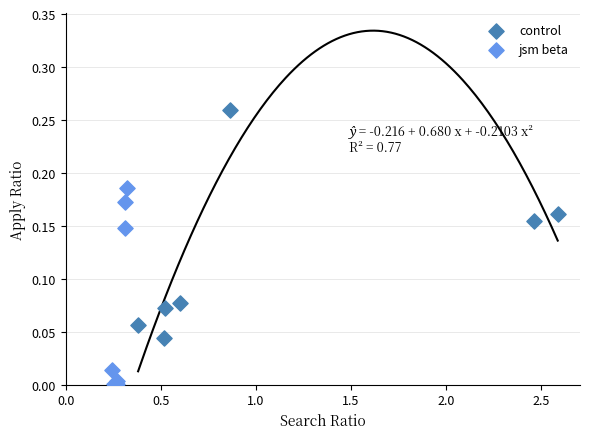

Which series contains the highest Y value?

control